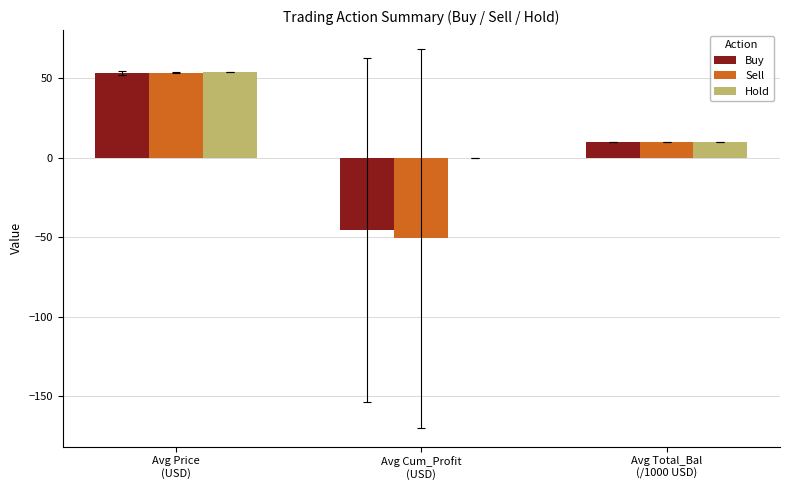

Which label corresponds to the largest value in the chart?

Avg Price
(USD)